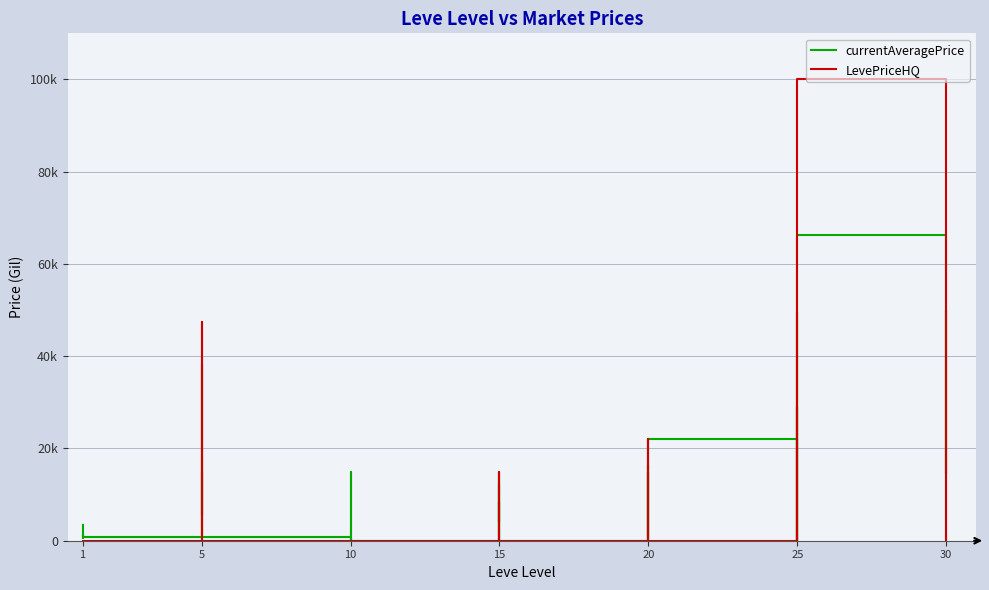

Between 1 and 15, which series saw the biggest shift?

currentAveragePrice